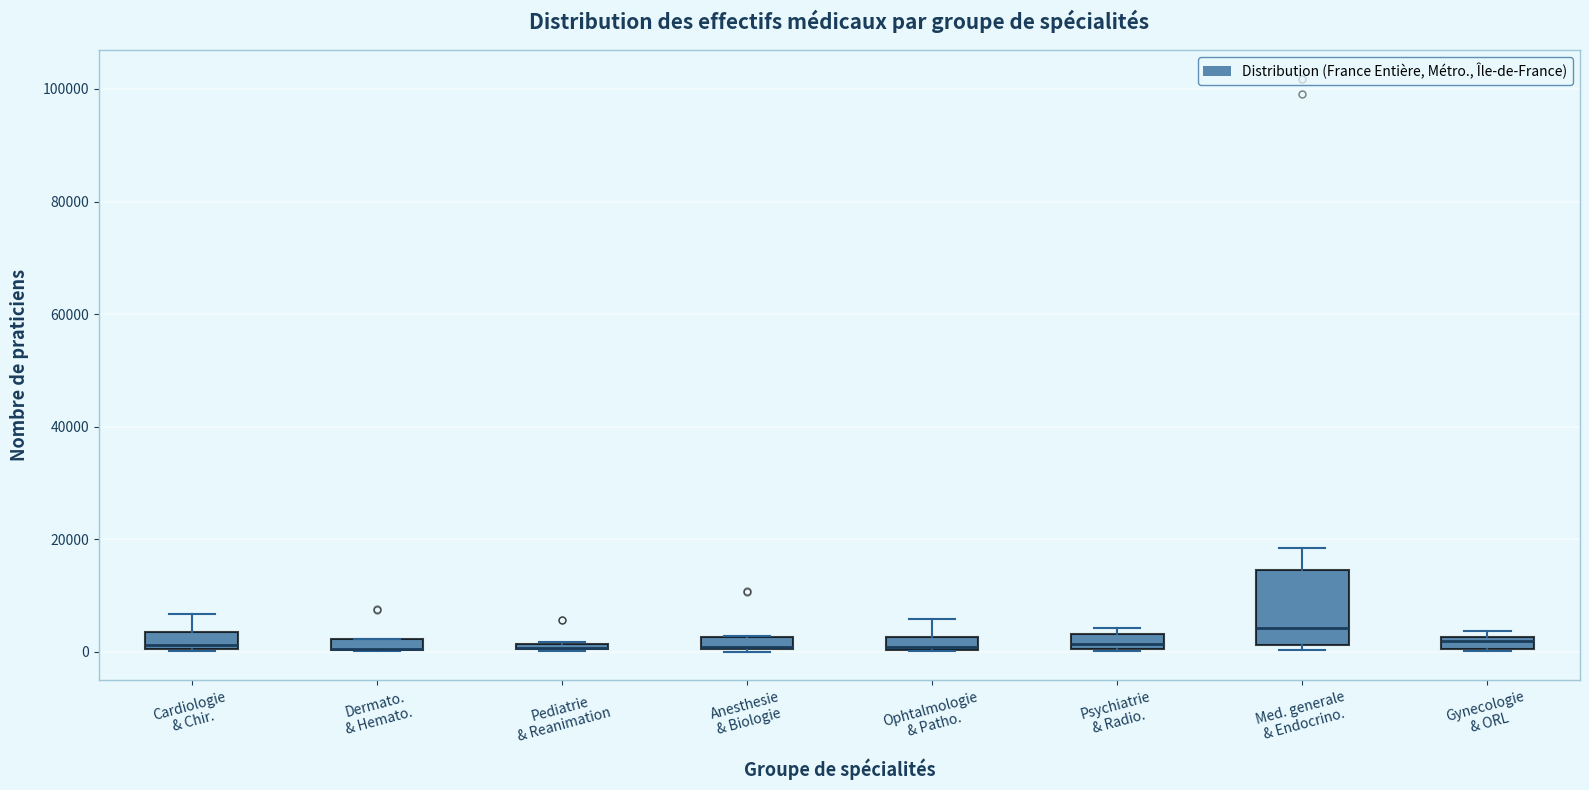

Where is the lower edge of the box for Med. generale & Endocrino. on the y-axis? The values are not printed on the chart, so give them approximately, as read against the axis.

2000